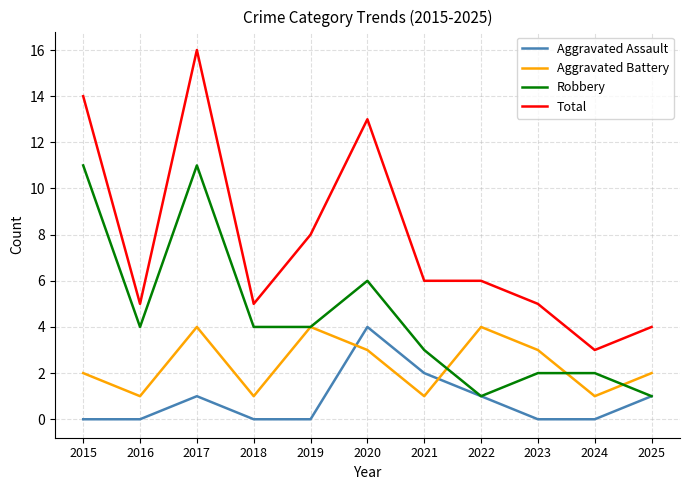

True or false: Aggravated Assault has a value of 0 at 2017.

False